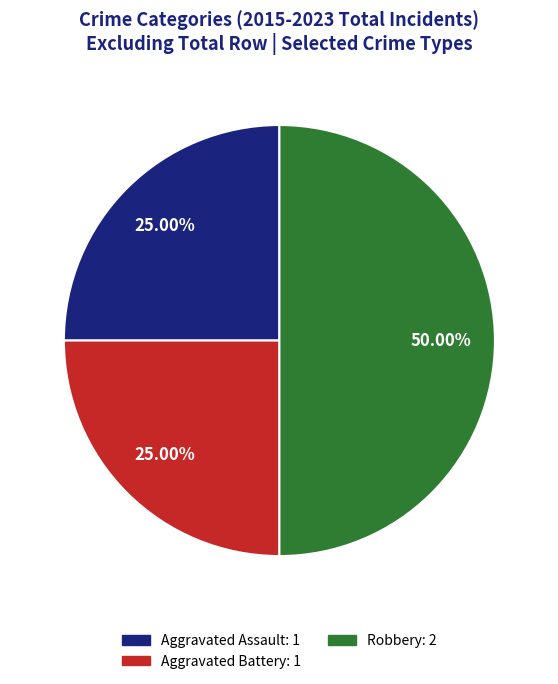

Which has a higher value, Robbery: 2 or Aggravated Assault: 1?

Robbery: 2